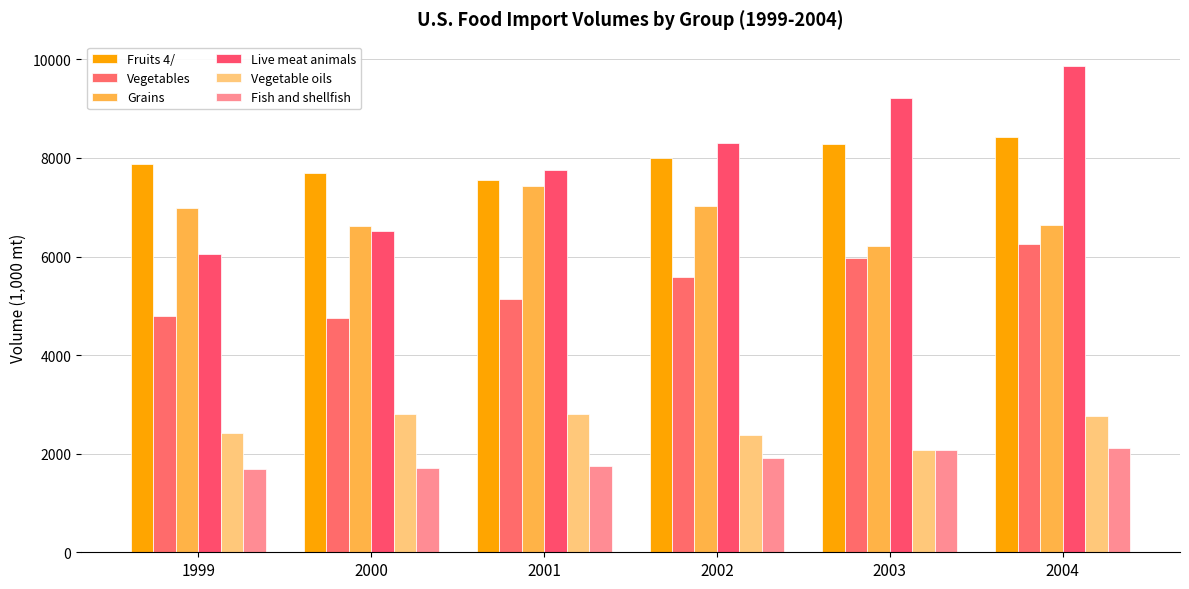

At which label is Fruits 4/ closest to 7992?

2002